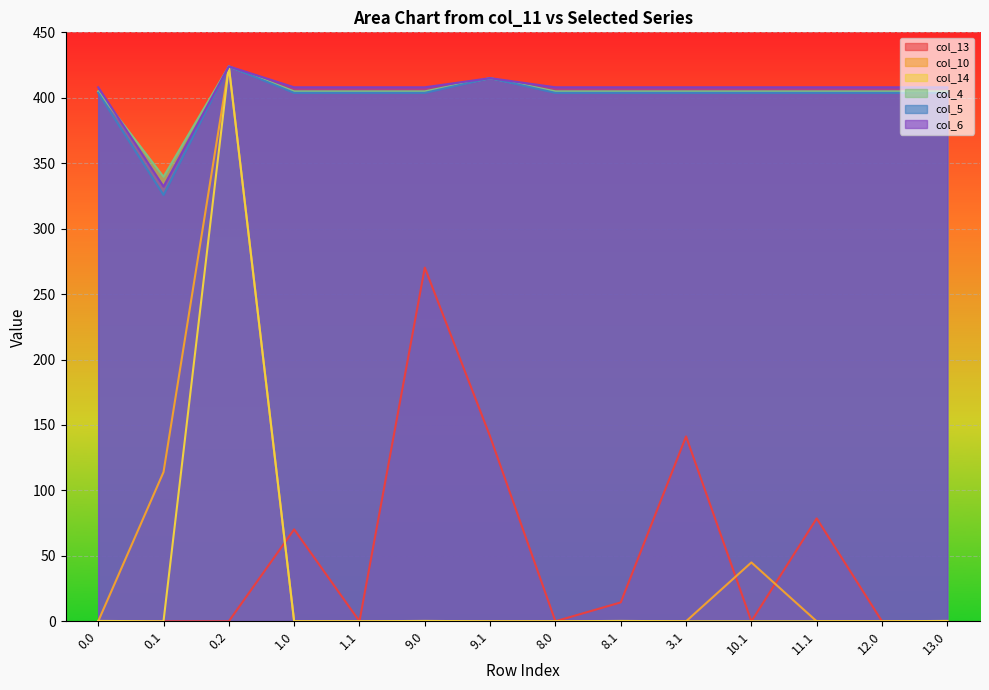

Which category has the lowest value in the col_5 series?

0.1